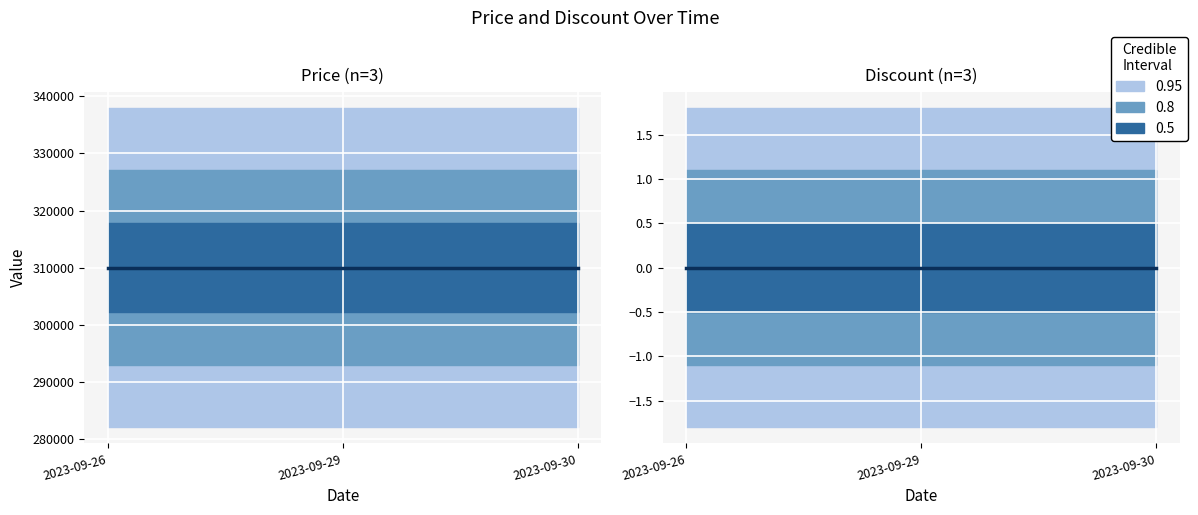

Which series has the largest total across all categories?

Price